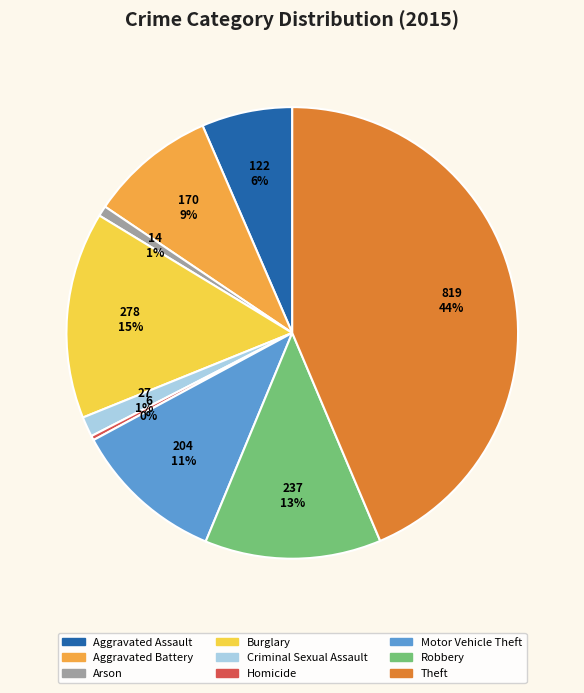

Is there any slice that represents more than half of the pie?

No